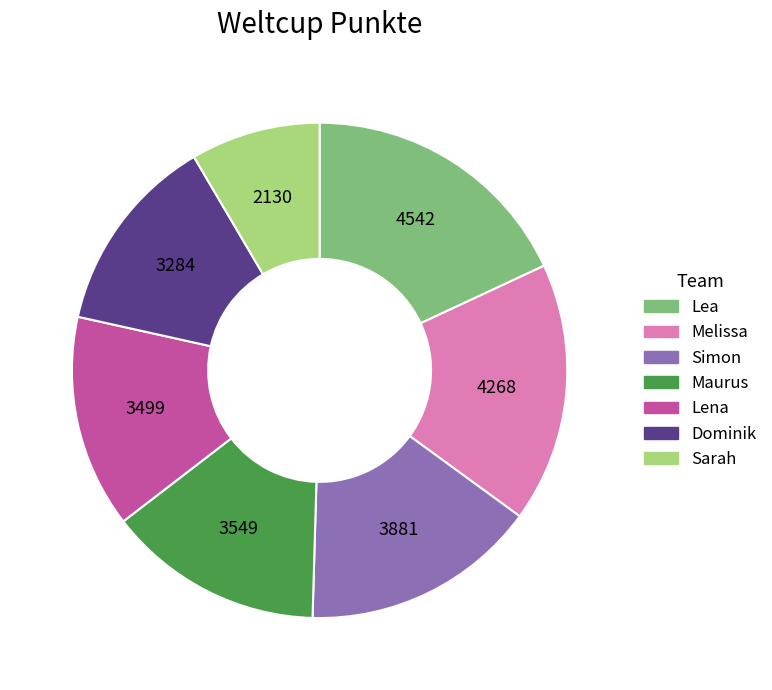

Is the sum of Lena and Sarah greater than half?

No